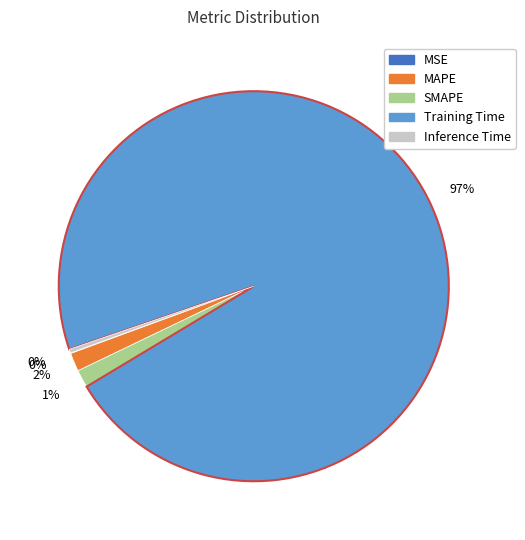

Does any single category account for the majority?

Yes